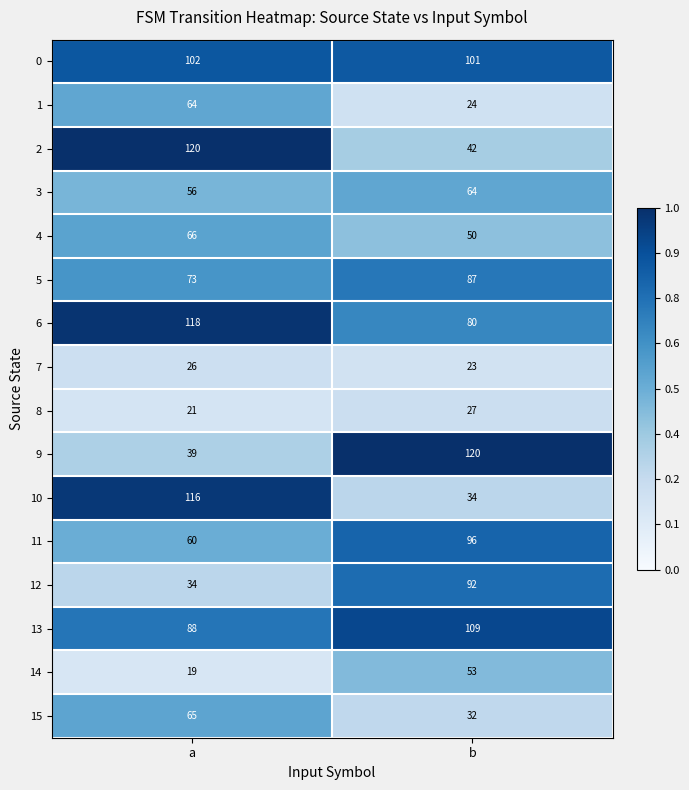

Which category has the highest value in the 11 series?

b